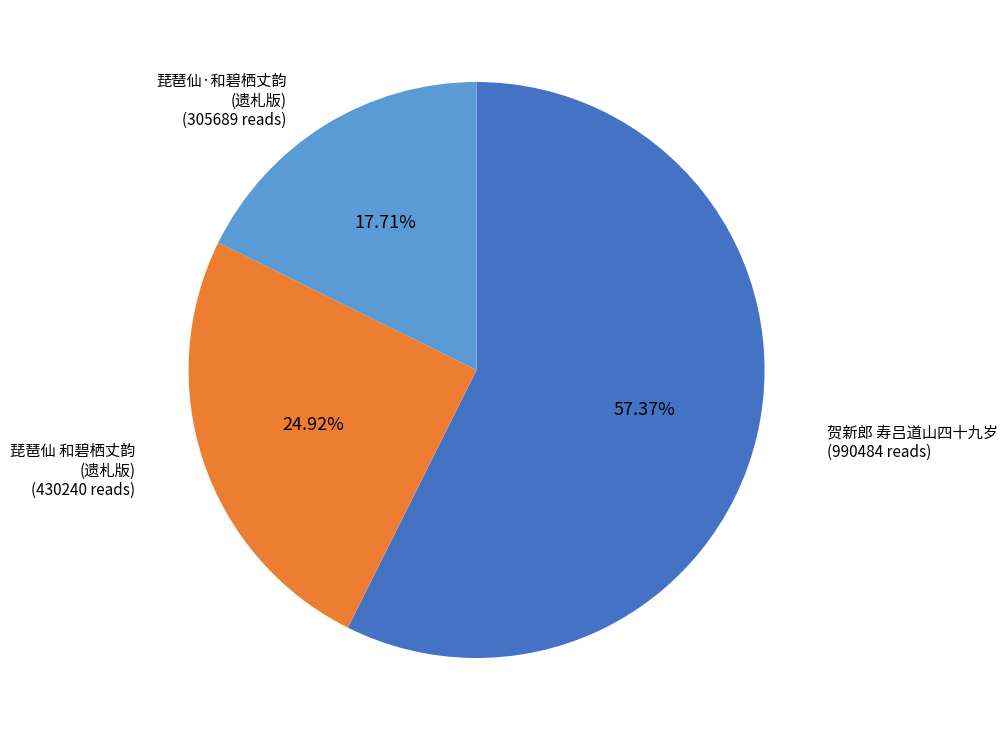

Does any single category account for the majority?

Yes